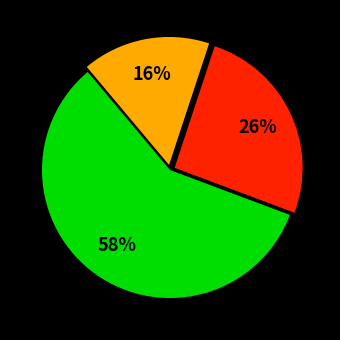

Is there any slice that represents more than half of the pie?

Yes